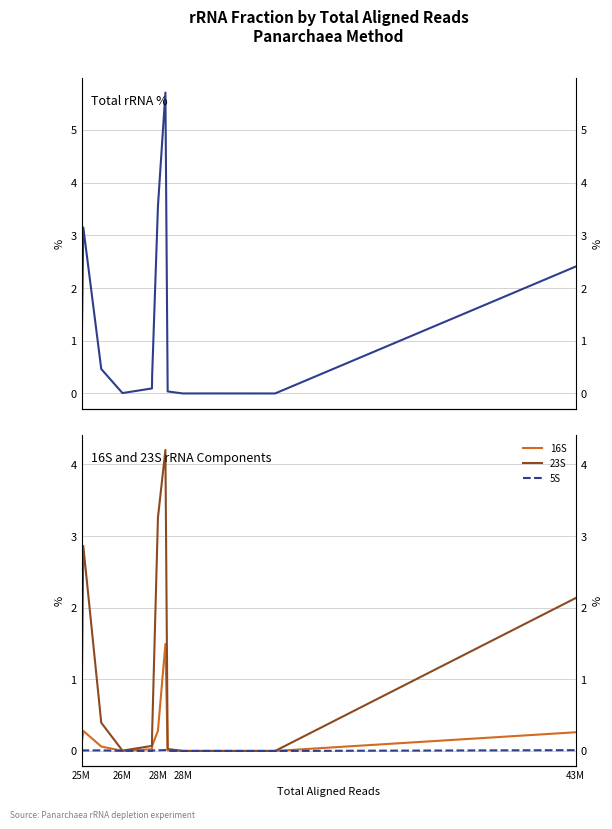

How many interior local valleys does the 16S series have?

3